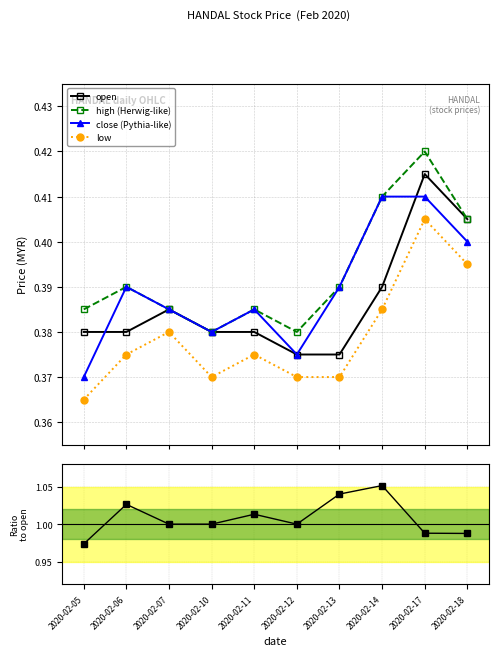

True or false: open and low intersect in this chart.

False